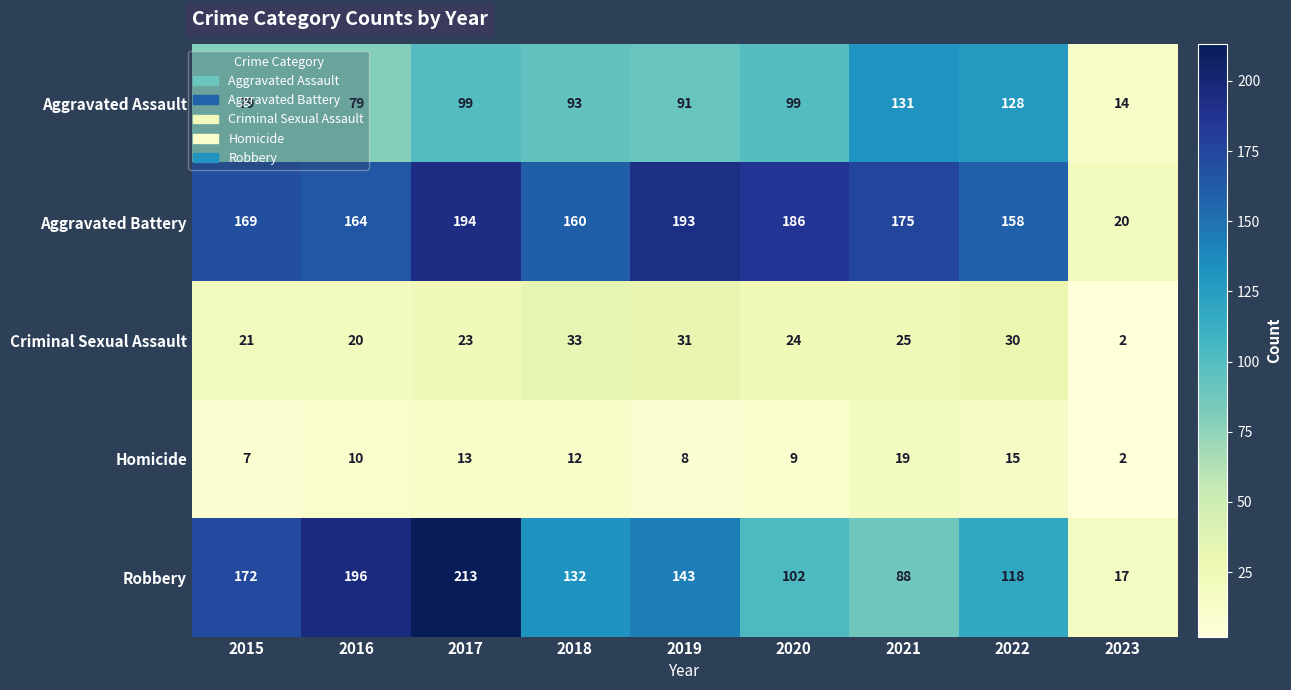

Is it true that Homicide equals 2 at 2023?

True